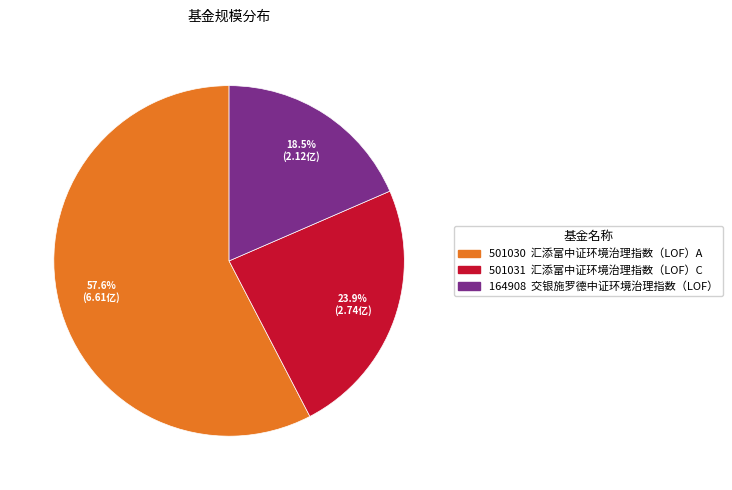

Rank the categories by value from lowest to highest.

164908 交银施罗德中证环境治理指数（LOF）, 501031 汇添富中证环境治理指数（LOF）C, 501030 汇添富中证环境治理指数（LOF）A